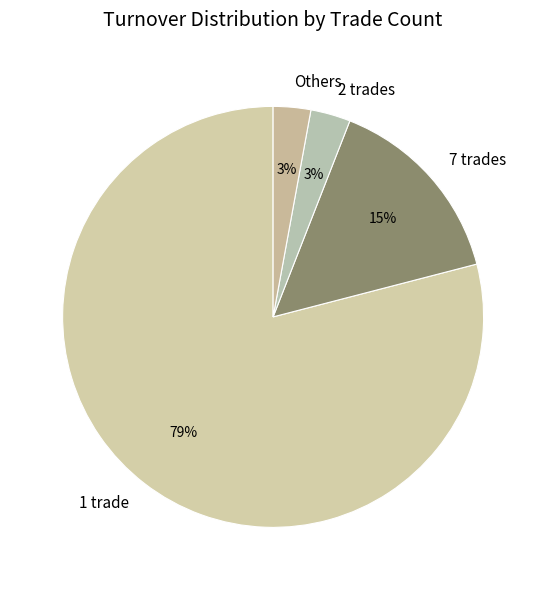

True or false: 1 trade accounts for 67% of the total.

False